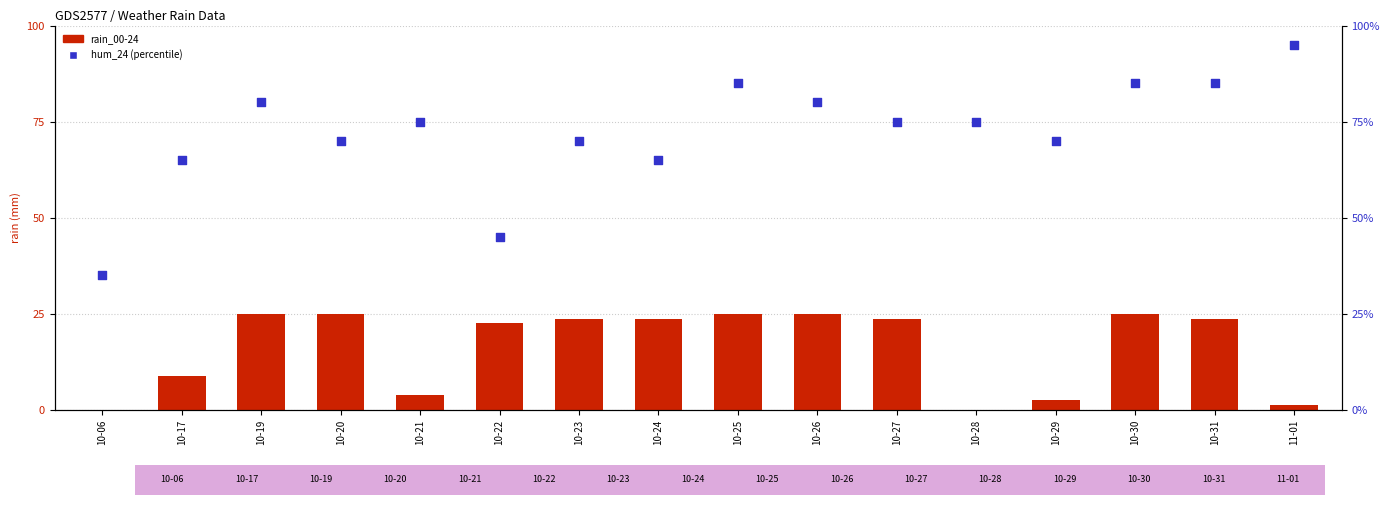

At which category is the sum across all series the highest?

10-25